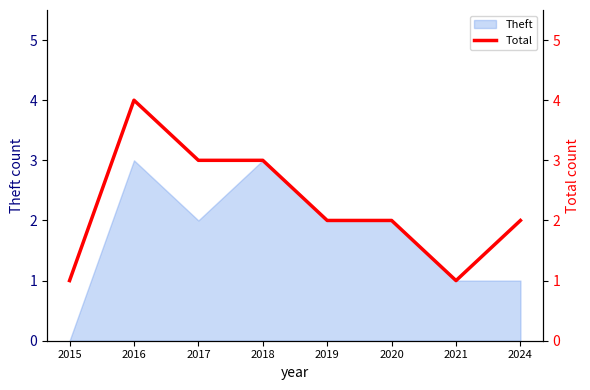

List the labels in order of value, largest first.

2016, 2017, 2018, 2019, 2020, 2024, 2015, 2021